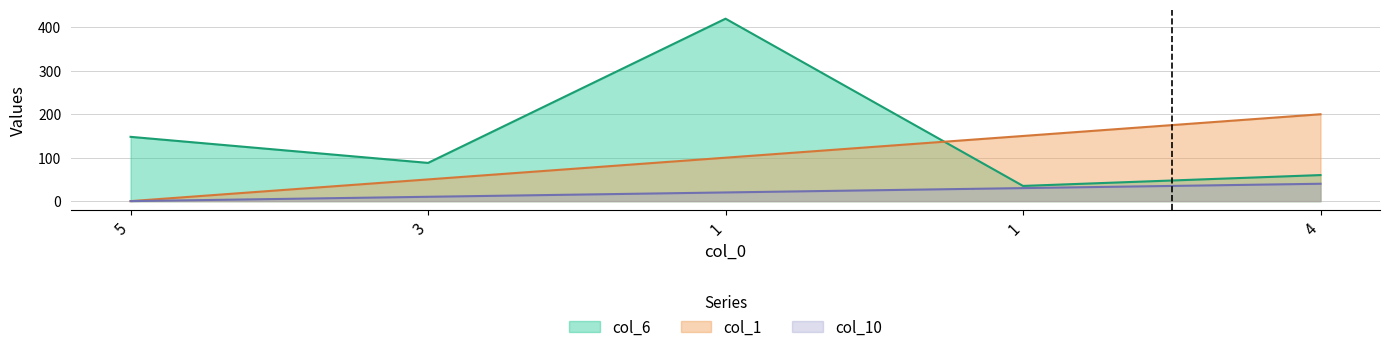

What is the label of the 4th point from the left?

1